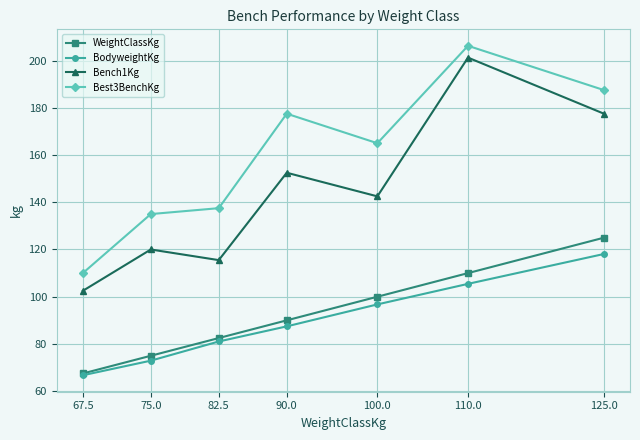

Where is BodyweightKg nearest to the value 92?

90.0